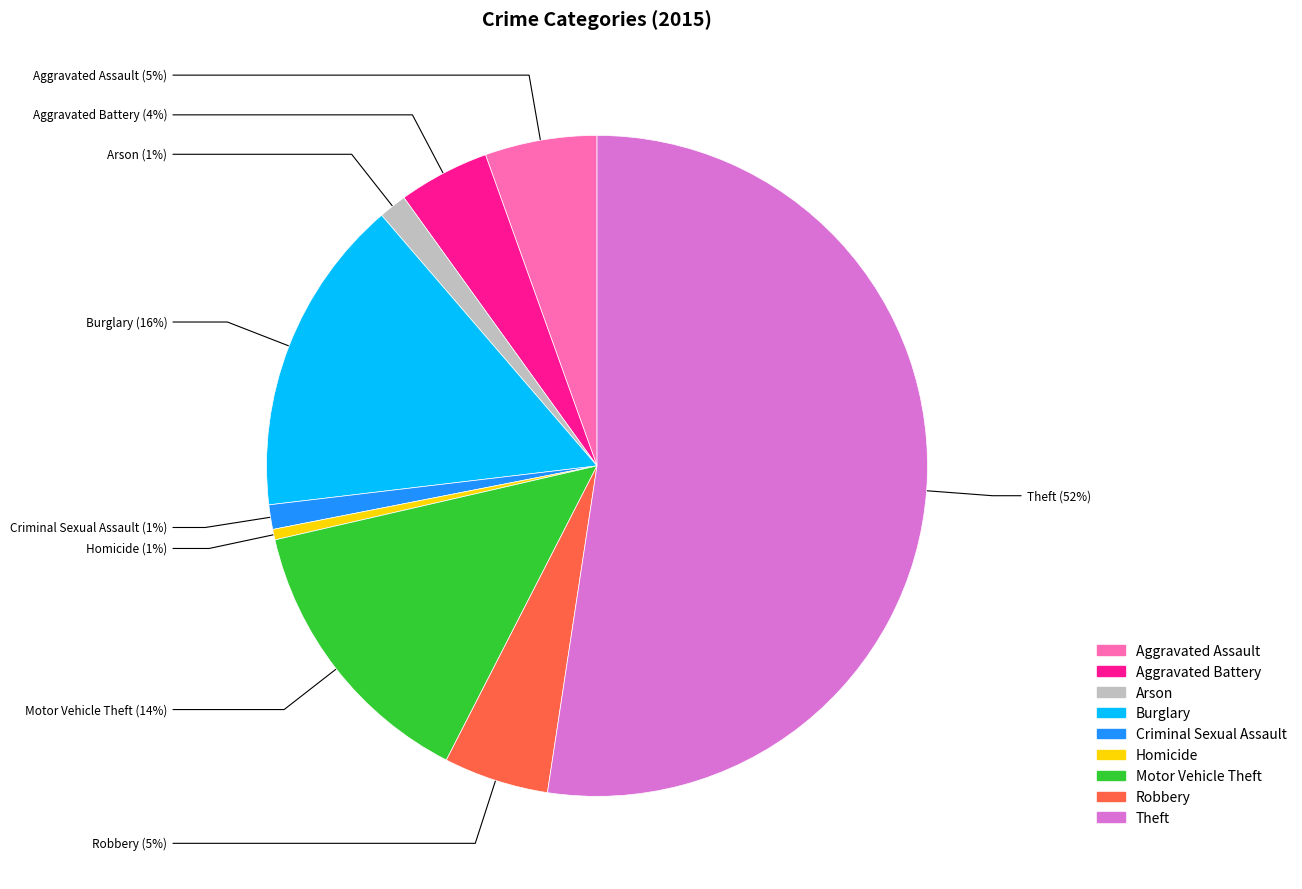

Count the number of slices in the pie.

9